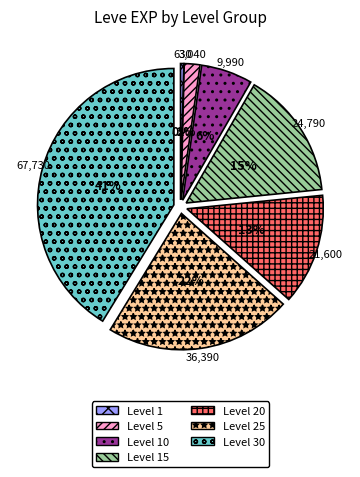

Does Level 15 account for over 50% of the chart?

No